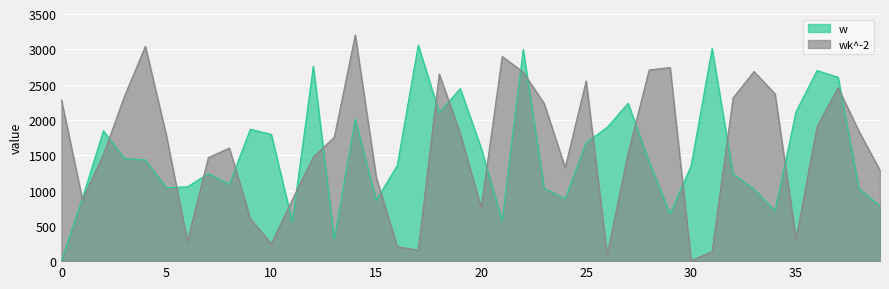

How many interior local peaks does the wk^-2 series have?

9